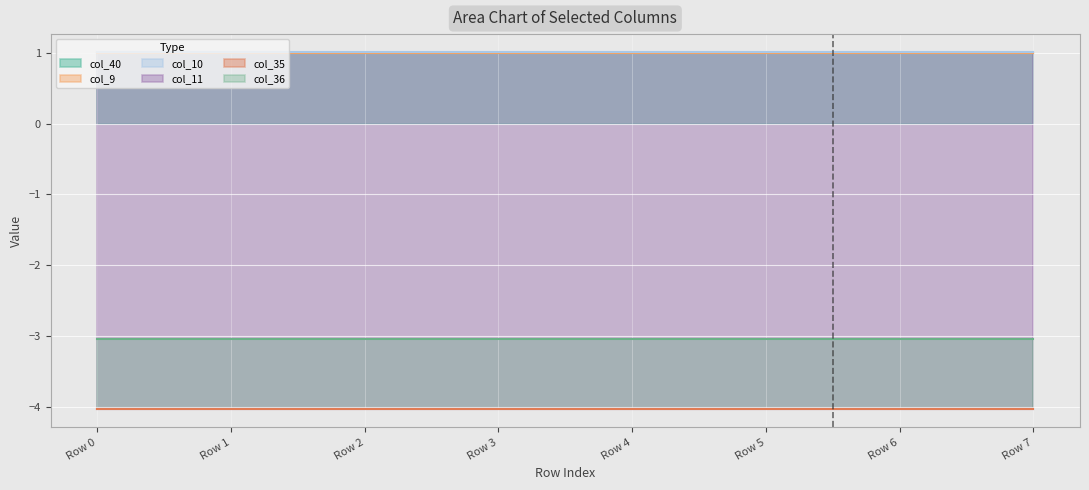

Which category has the highest value in the col_36 series?

Row 0